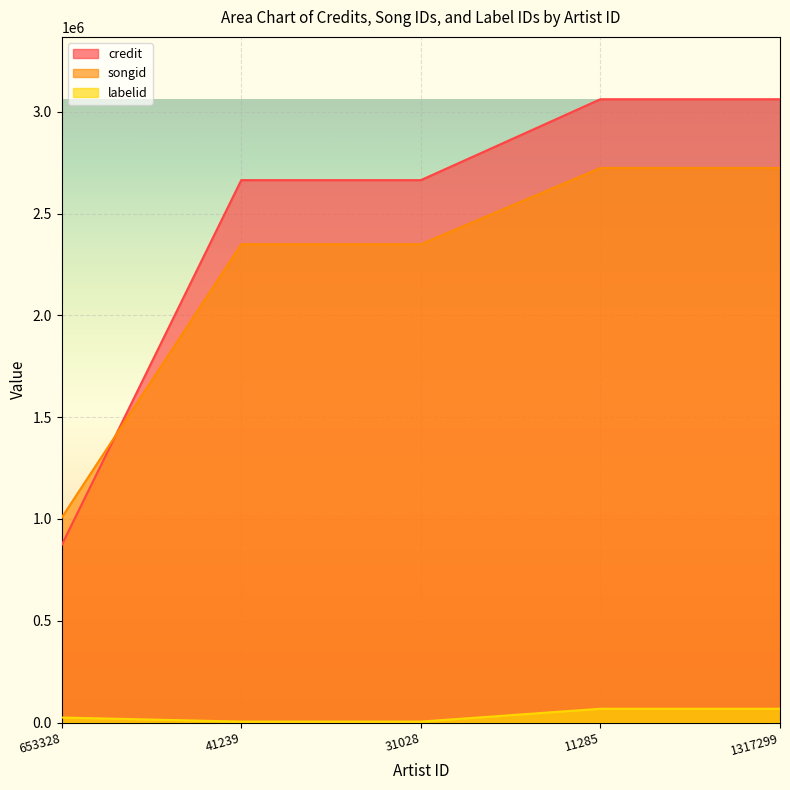

Which category has the lowest value across all series?

41239